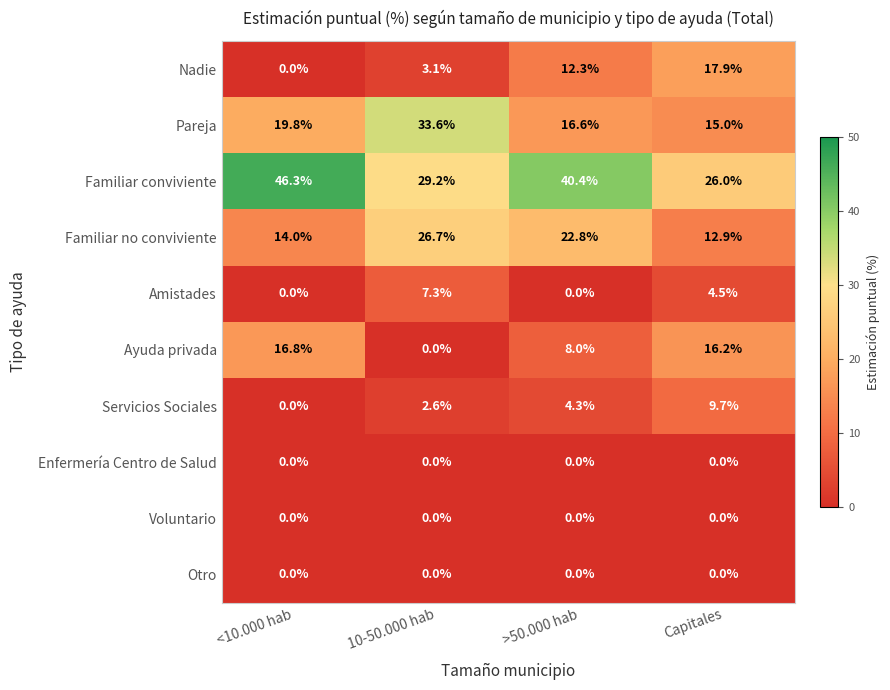

What is the sum of all Amistades values?

11.8